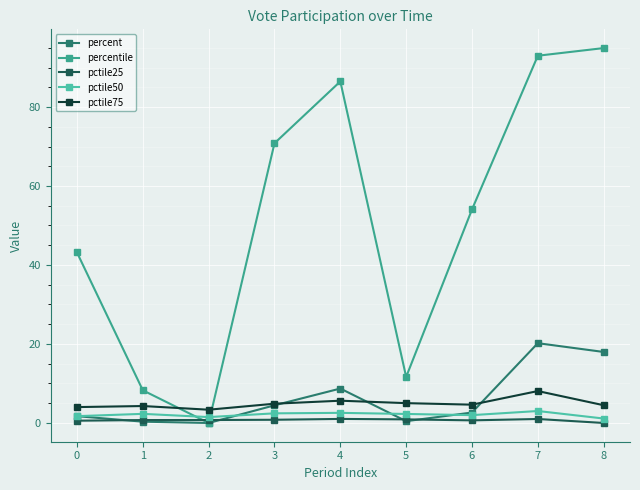

Which series changed the most between 1 and 8?

percentile